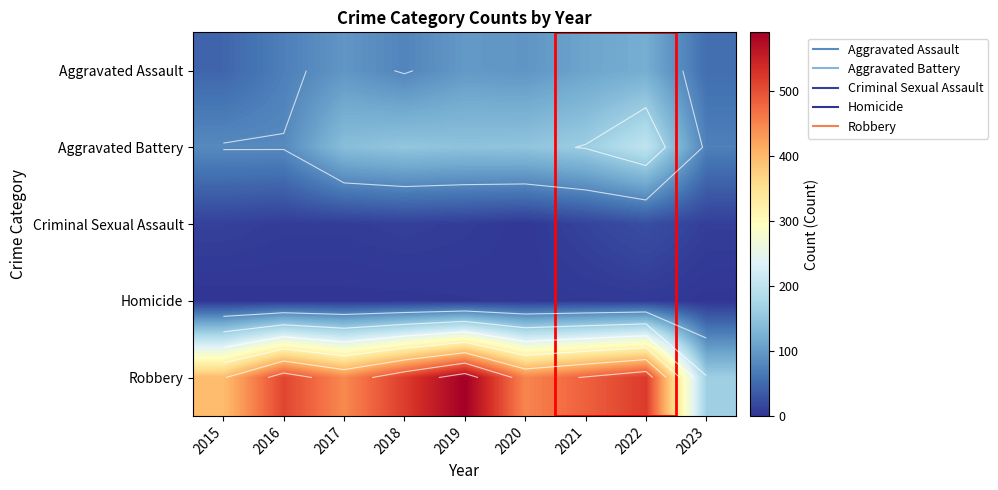

What is the difference between the Aggravated Assault values at 2018 and 2015?

31